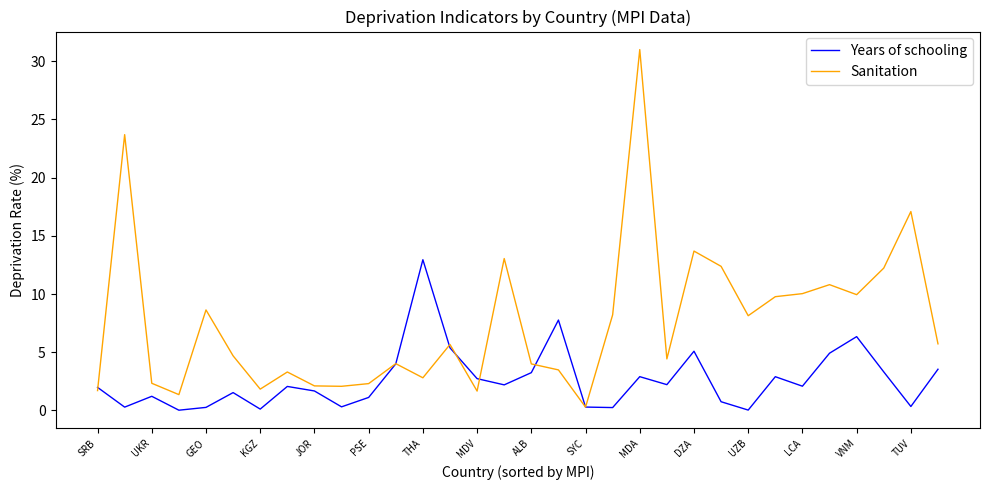

Which series has the largest total across all categories?

Sanitation